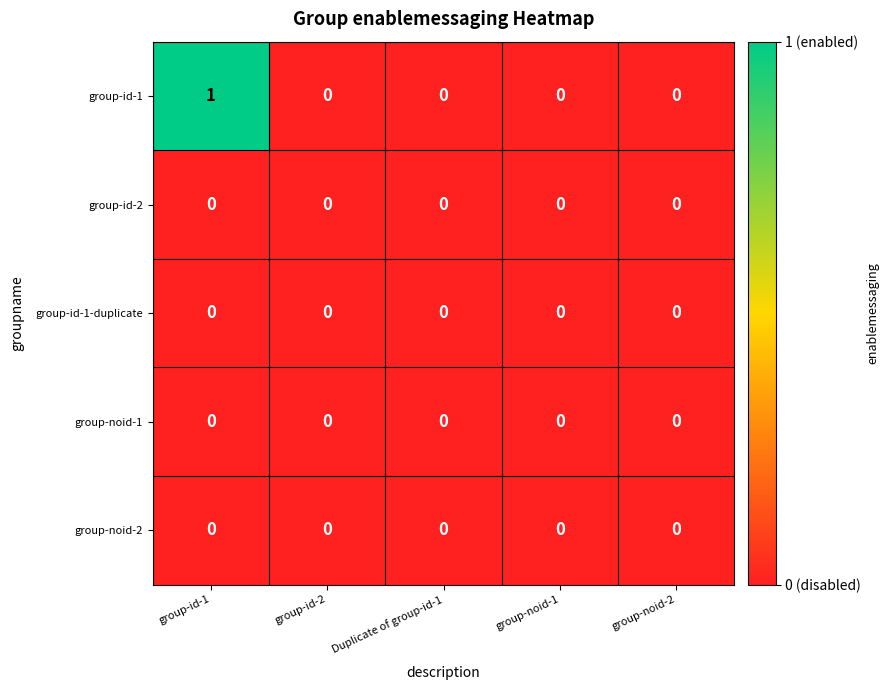

True or false: group-id-1-duplicate has a value of 0 at group-noid-2.

True